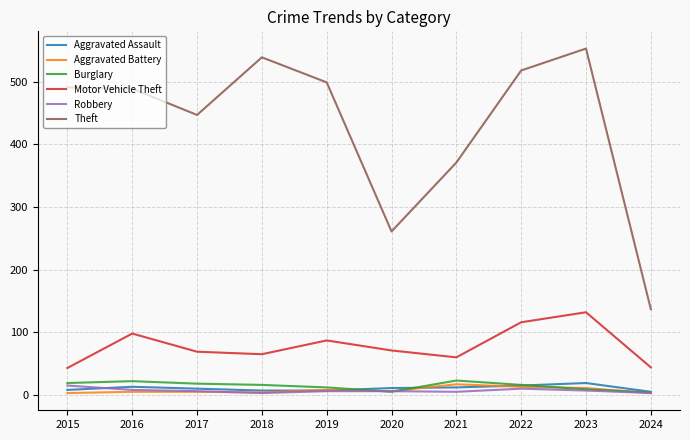

In Burglary, how many points are higher than both neighbors (excluding endpoints)?

2